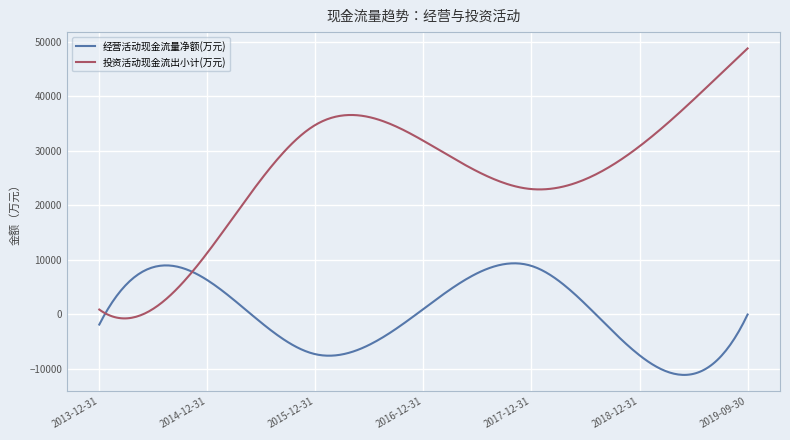

List the series in order of their peak value, highest first.

投资活动现金流出小计(万元), 经营活动现金流量净额(万元)